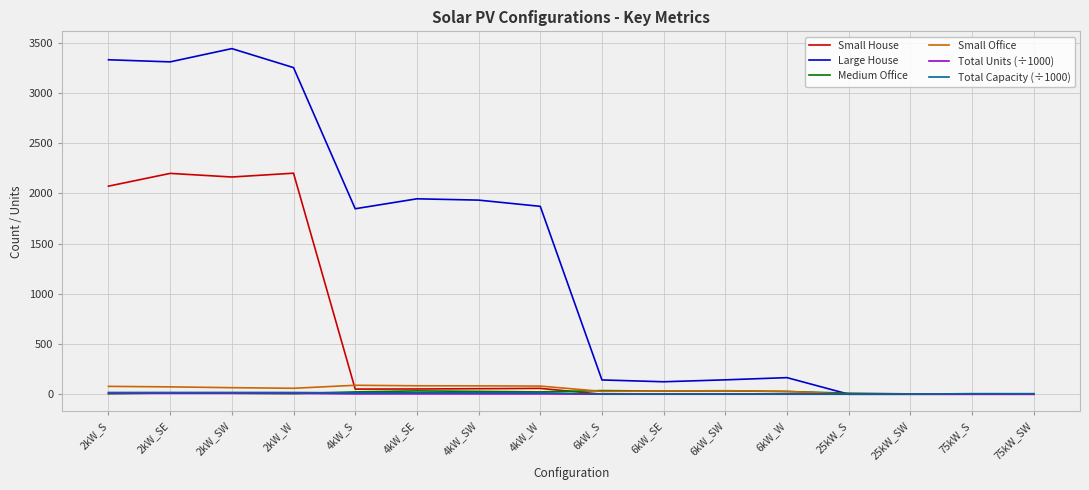

Which series has the largest range (max minus min)?

Large House